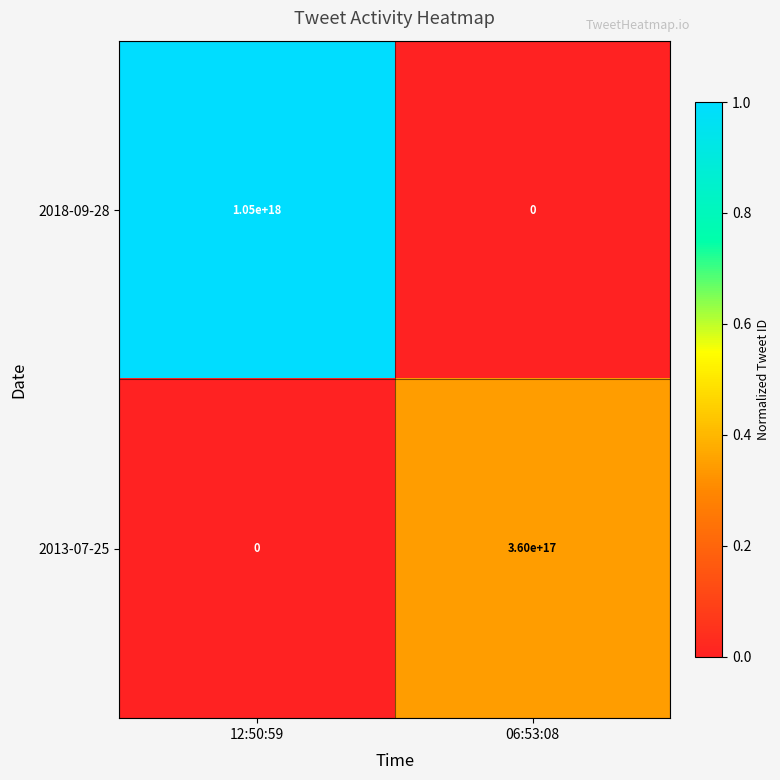

Between 12:50:59 and 06:53:08, which series saw the biggest shift?

2018-09-28